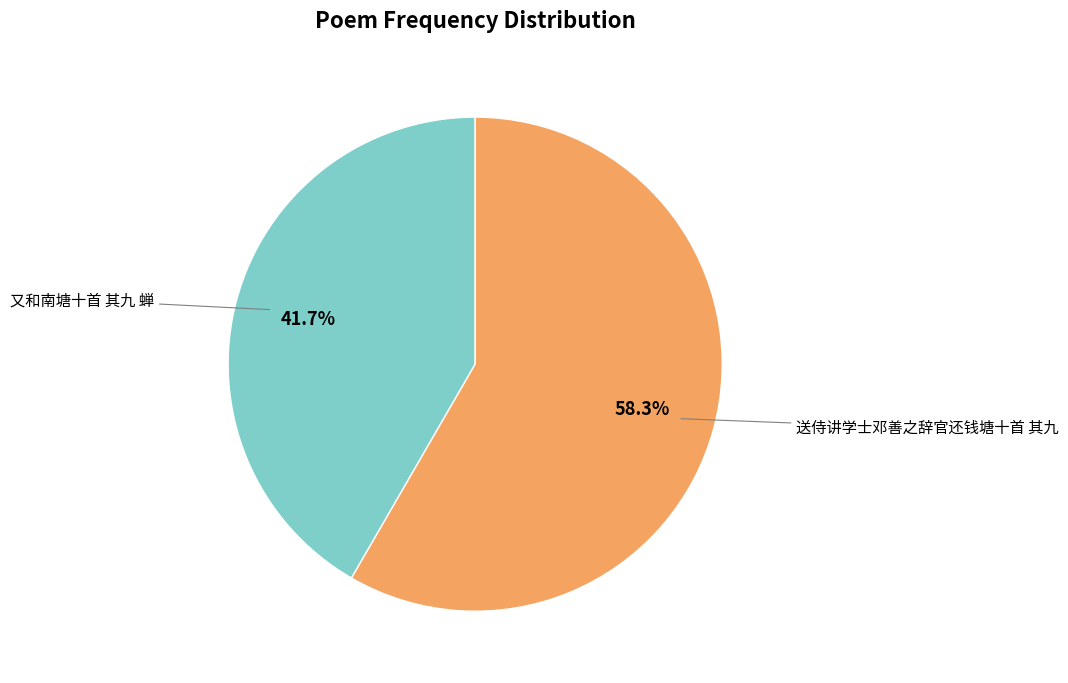

Which slice is the largest?

送侍讲学士邓善之辞官还钱塘十首 其九